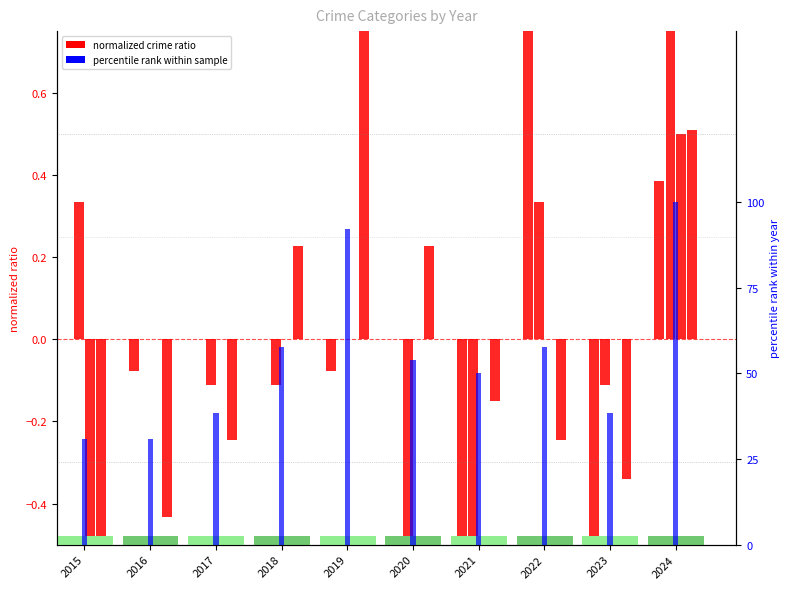

What is the difference between the Aggravated Assault values at 2022 and 2023?

1.4